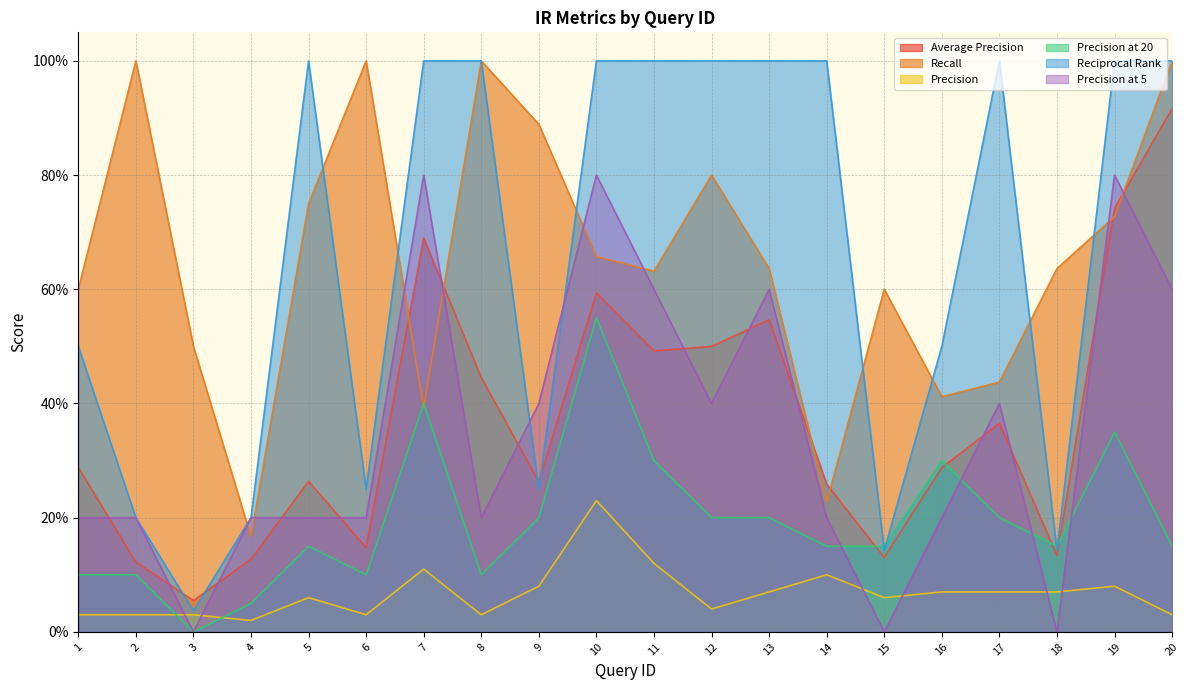

Between 11 and 15, which series saw the biggest shift?

Reciprocal Rank